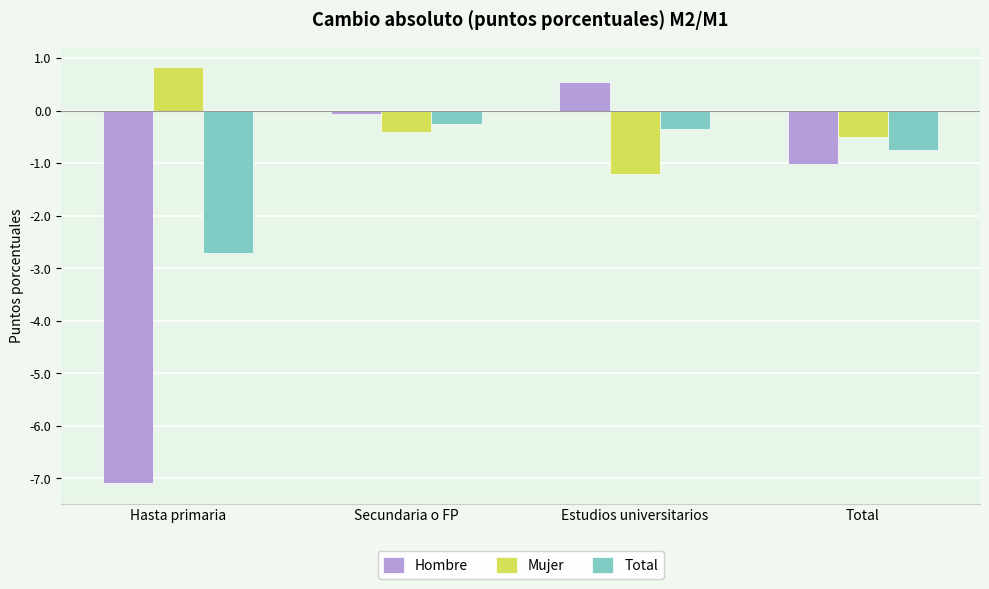

What is the difference between the Total values at Hasta primaria and Secundaria o FP?

2.5